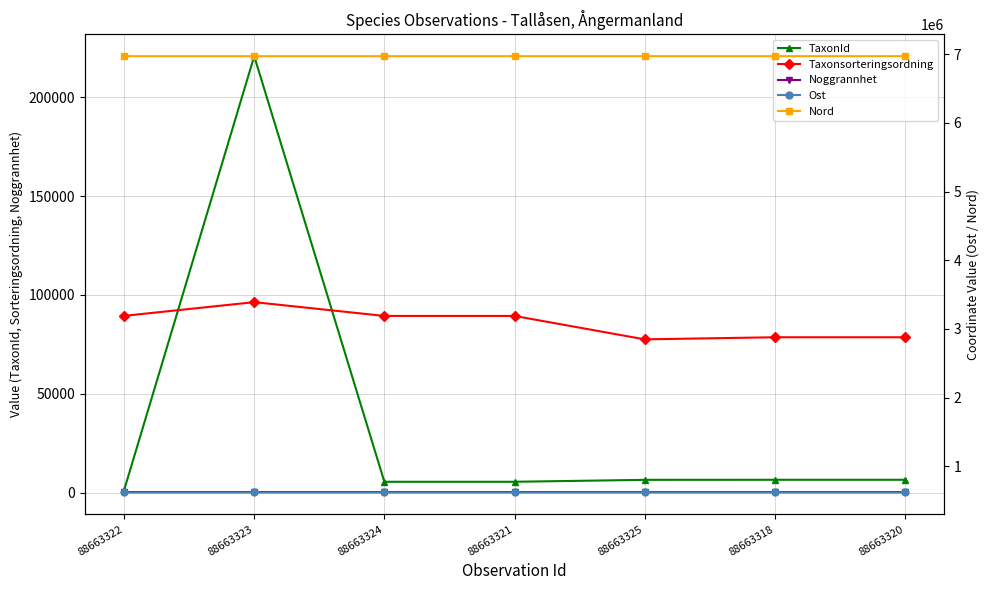

Reading left to right, transcribe all the data shown in this chart.

TaxonId: 1202.0	220787.0	5447.0	5447.0	6425.0	6458.0	6458.0
Taxonsorteringsordning: 89392.0	96334.0	89356.0	89356.0	77506.0	78569.0	78569.0
Noggrannhet: 25.0	25.0	25.0	25.0	25.0	25.0	25.0
Ost: 617157.2	617141.0	617140.0	617161.0	617151.8	617172.9	617154.0
Nord: 6971977.9	6971995.2	6971997.9	6971974.9	6972013.9	6971974.9	6971990.2